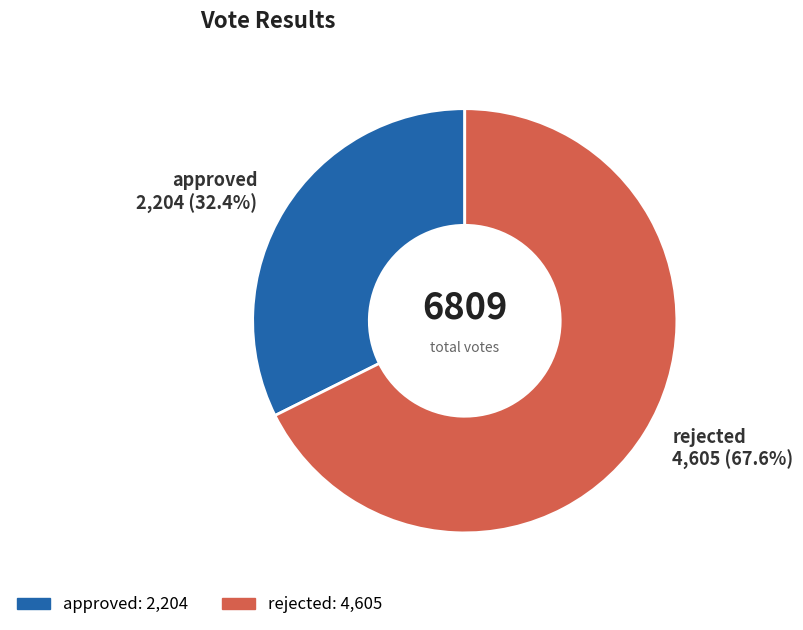

Approximately how many times larger is the value at approved compared to rejected?

0.5